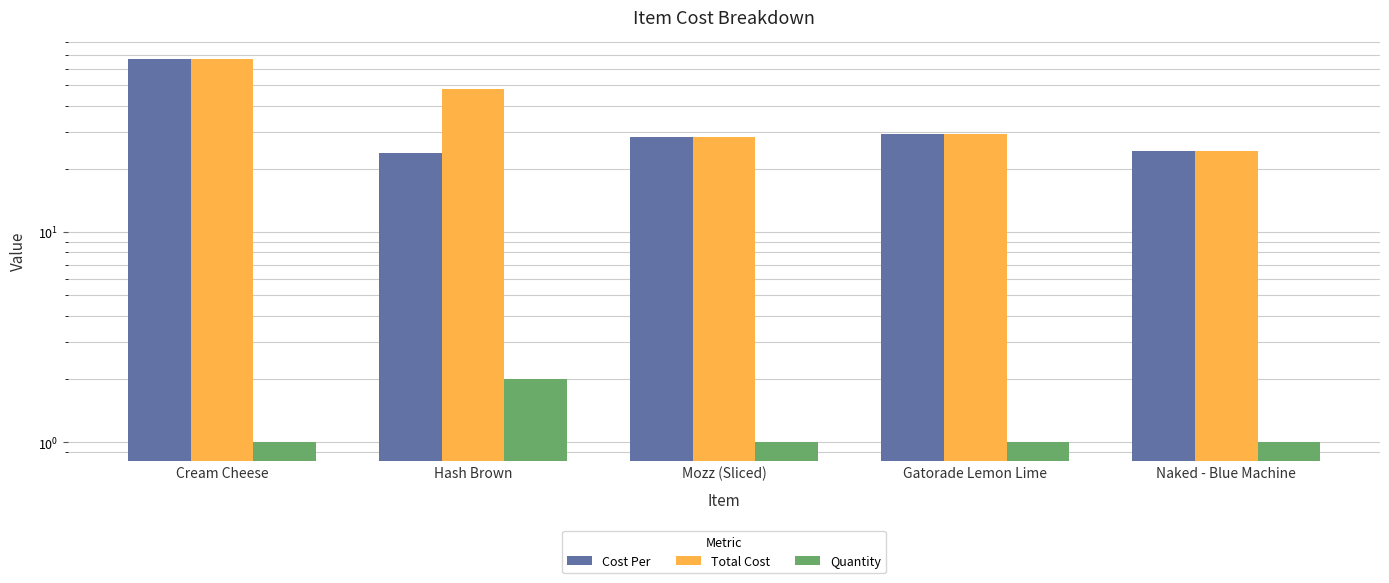

What is the value of the Quantity bar at the 5th from the left?

1.0